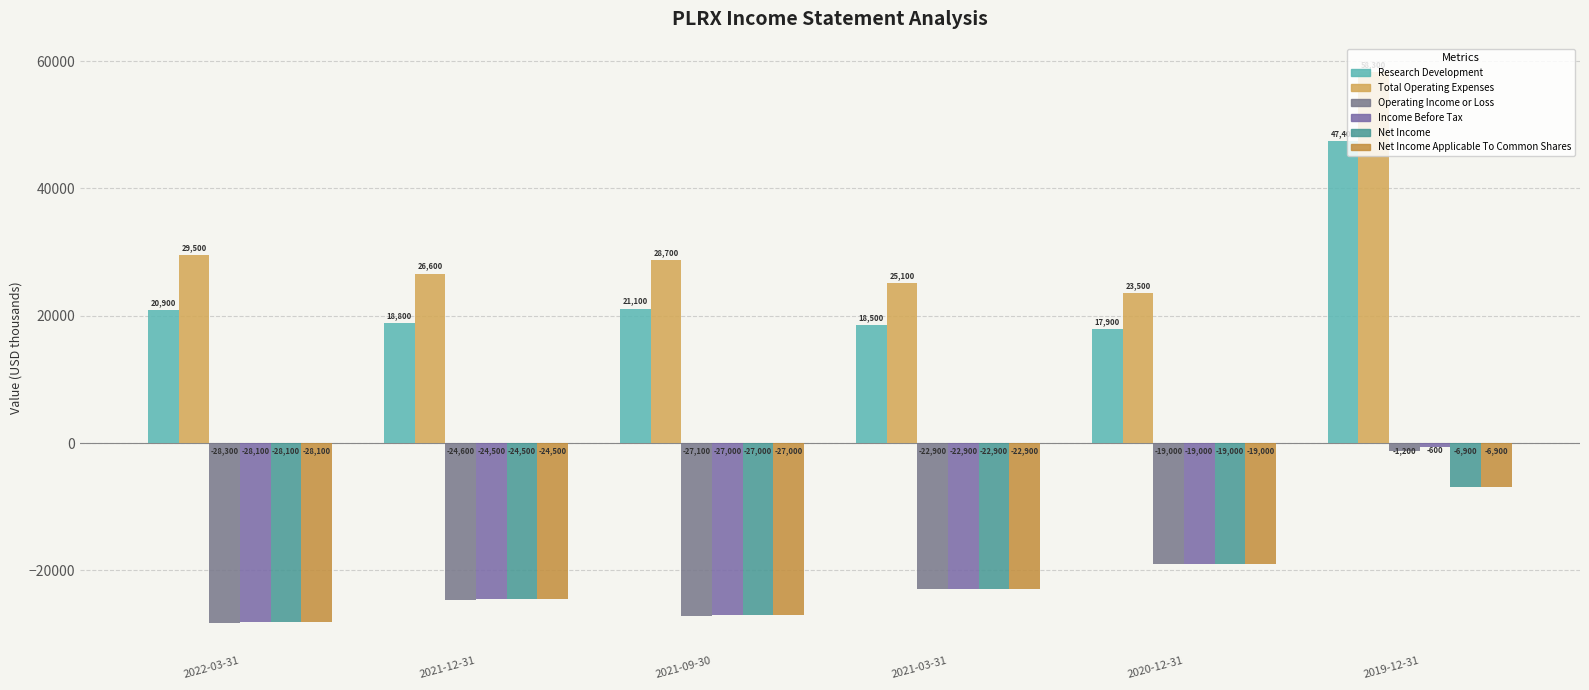

Is it true that Operating Income or Loss equals -41564 at 2021-09-30?

False